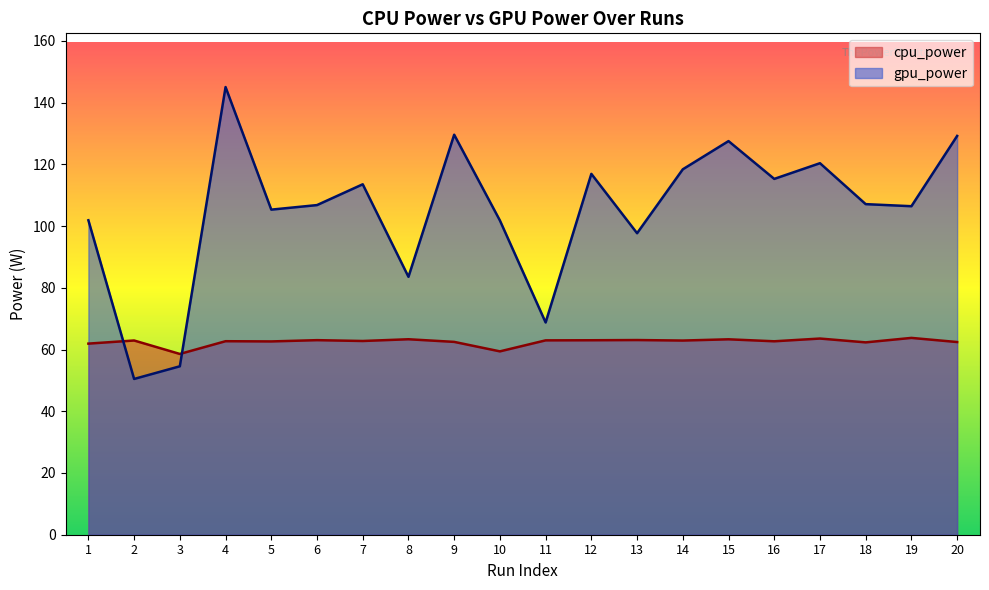

Which category has the lowest value in the gpu_power series?

2